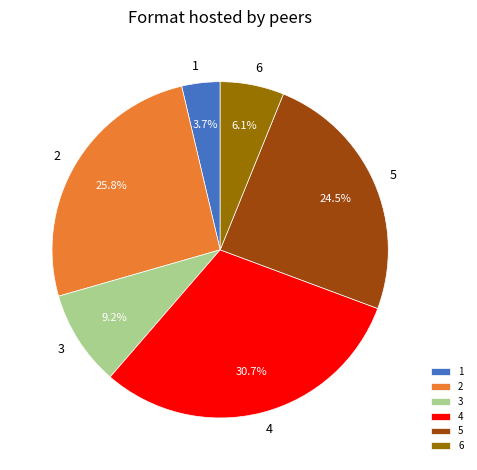

Which has a higher value, 2 or 4?

4